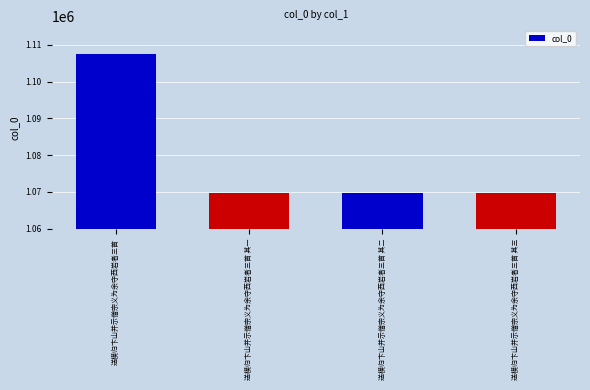

Does the chart contain any negative values?

No